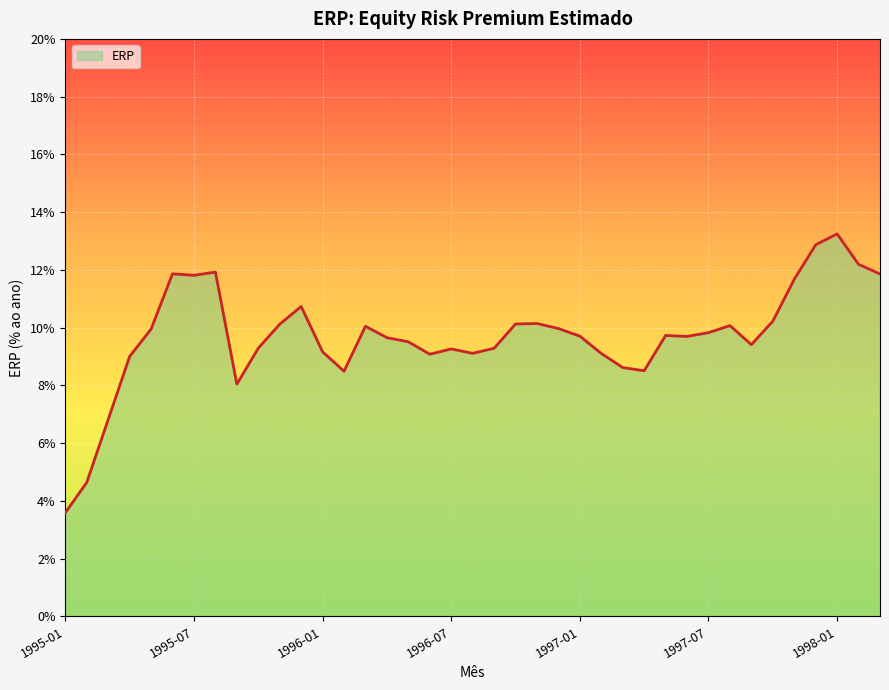

Reading right to left, what are all the values shown in this chart?

0.1	0.1	0.1	0.1	0.1	0.1	0.1	0.1	0.1	0.1	0.1	0.1	0.1	0.1	0.1	0.1	0.1	0.1	0.1	0.1	0.1	0.1	0.1	0.1	0.1	0.1	0.1	0.1	0.1	0.1	0.1	0.1	0.1	0.1	0.1	0.1	0.1	0.0	0.0